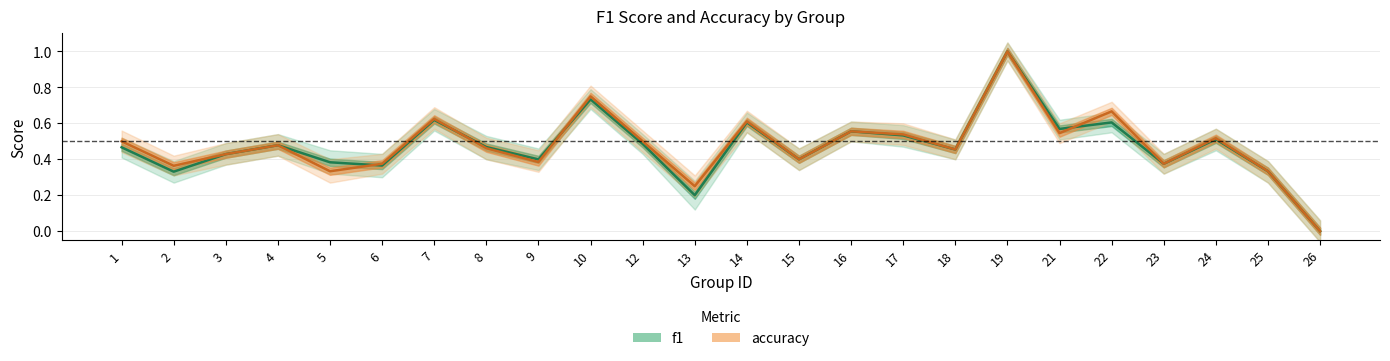

Reading left to right, what are all the values shown in this chart?

f1: 0.5	0.3	0.4	0.5	0.4	0.4	0.6	0.5	0.4	0.7	0.5	0.2	0.6	0.4	0.6	0.5	0.5	1.0	0.6	0.6	0.4	0.5	0.3	0.0
accuracy: 0.5	0.4	0.4	0.5	0.3	0.4	0.6	0.5	0.4	0.8	0.5	0.2	0.6	0.4	0.6	0.5	0.5	1.0	0.5	0.7	0.4	0.5	0.3	0.0